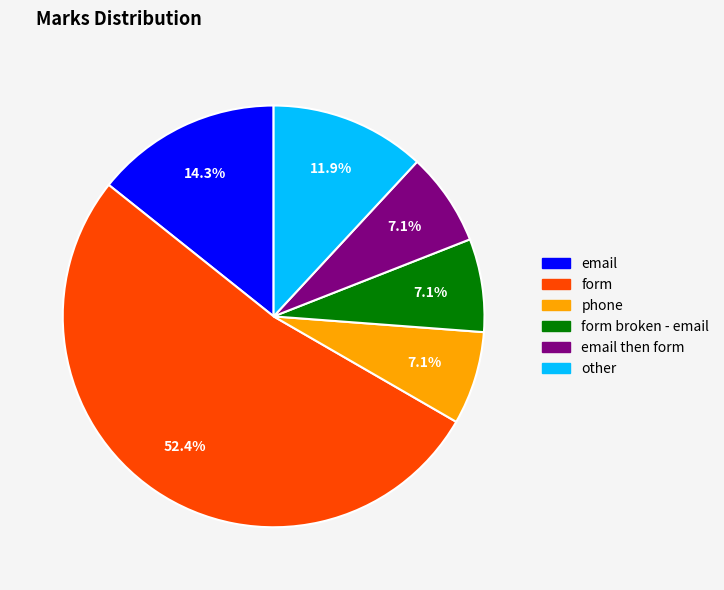

Does any single category account for the majority?

Yes